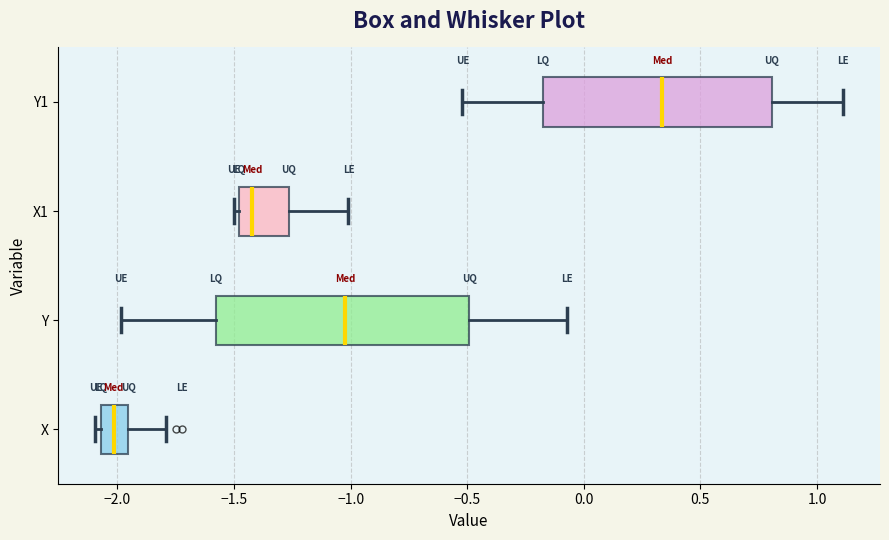

Where is the left edge of the box for X on the x-axis? The values are not printed on the chart, so give them approximately, as read against the axis.

-2.05